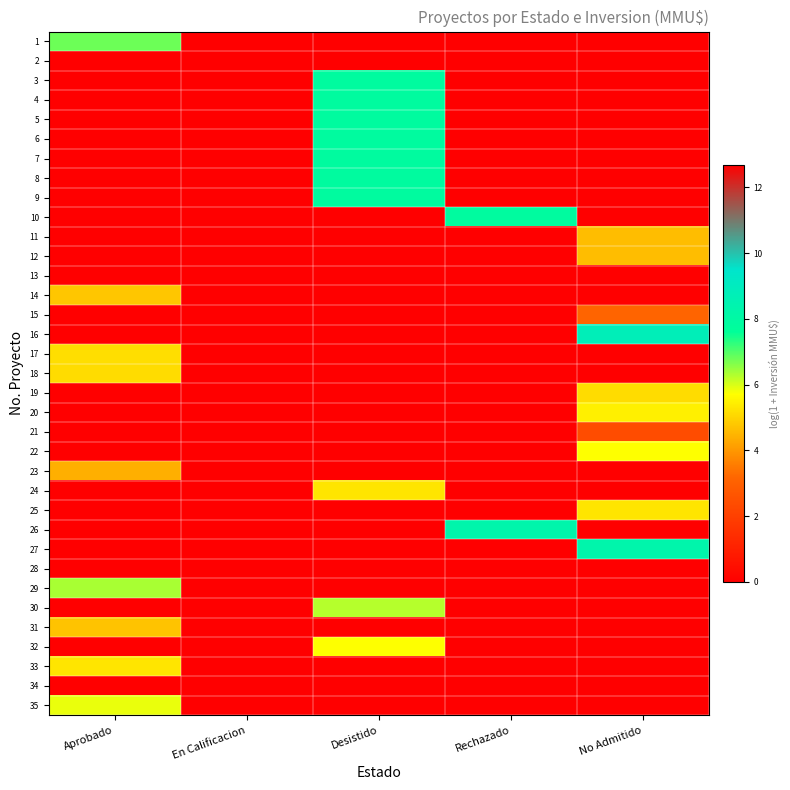

What is the total value across all series at Rechazado?

16.2